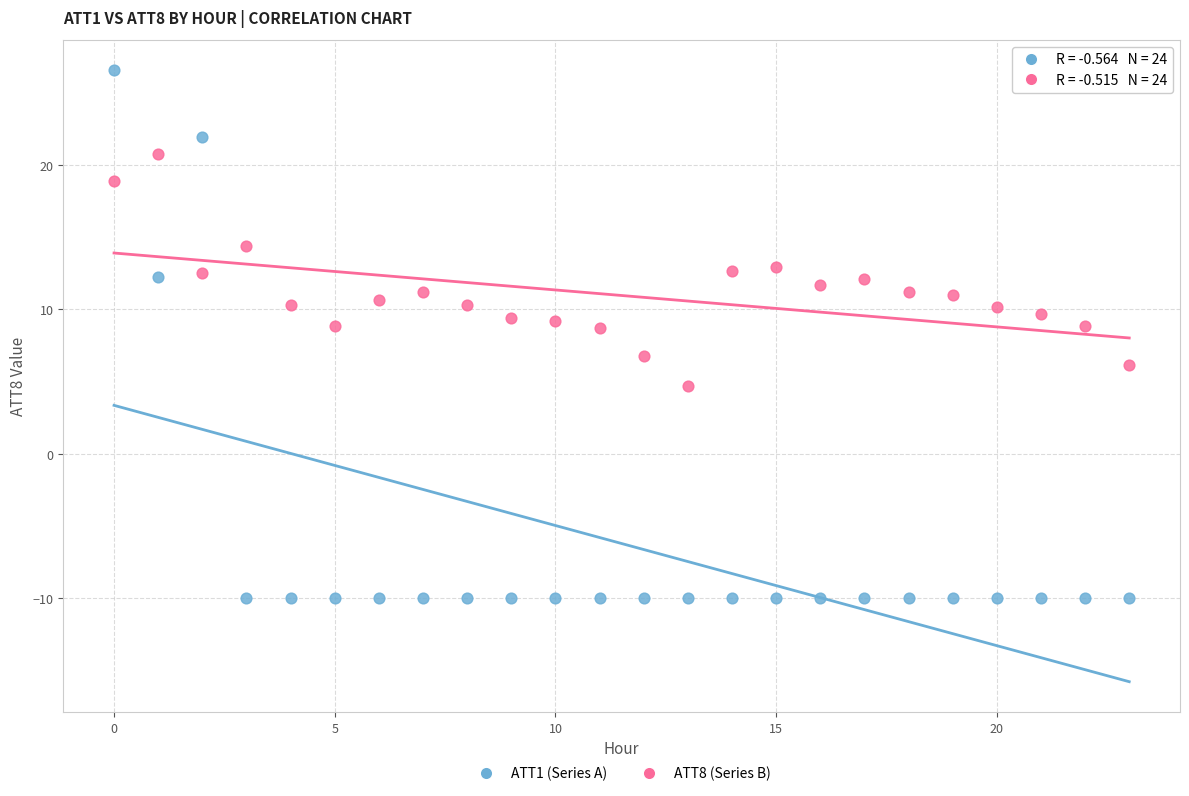

Which series has the largest Y range (max minus min)?

ATT1 (Series A)